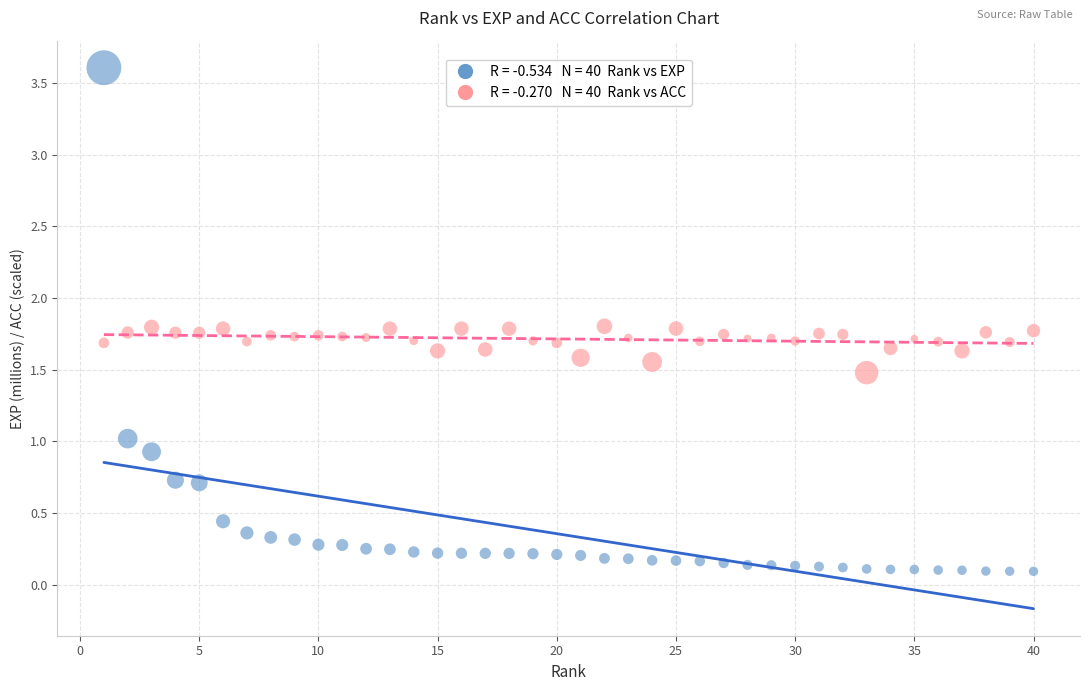

Across all data points, what is the range of Y values (max minus min)?

3.5